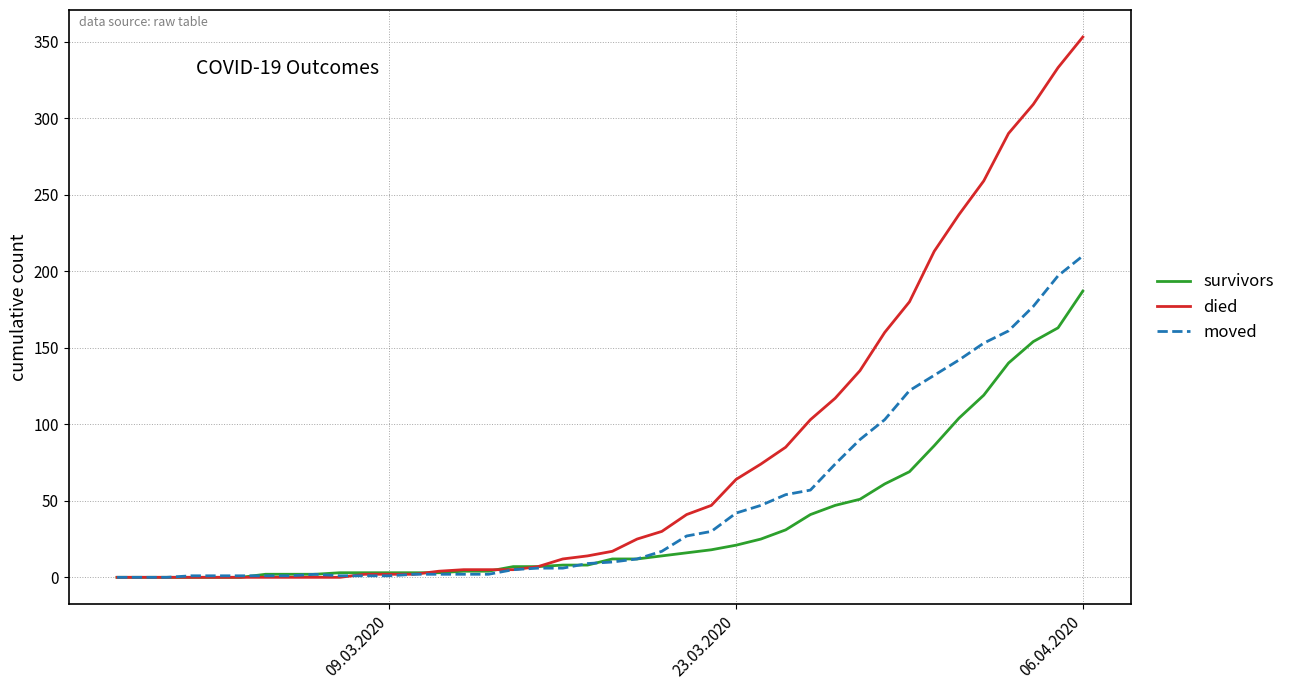

Which series has the largest range (max minus min)?

died